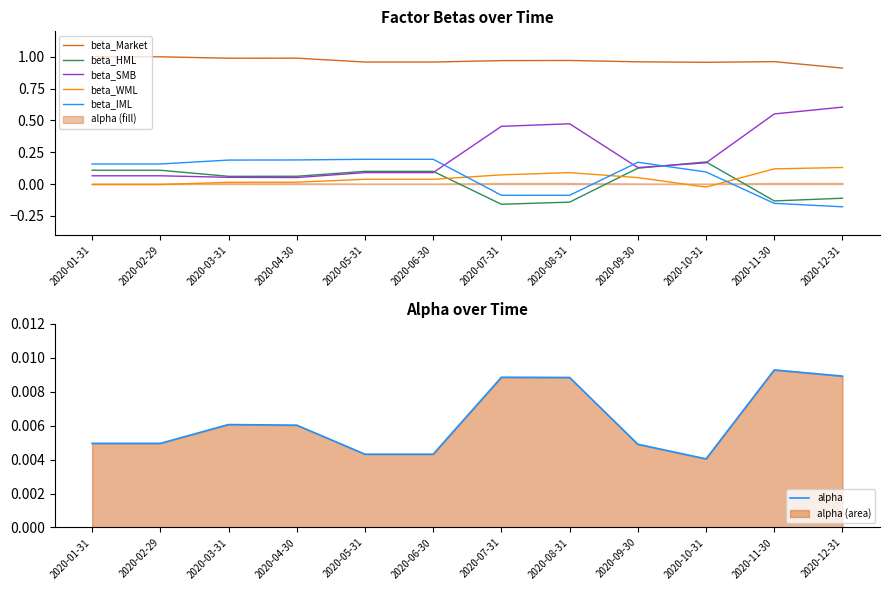

True or false: alpha has more than 1 points higher than both neighbors.

True